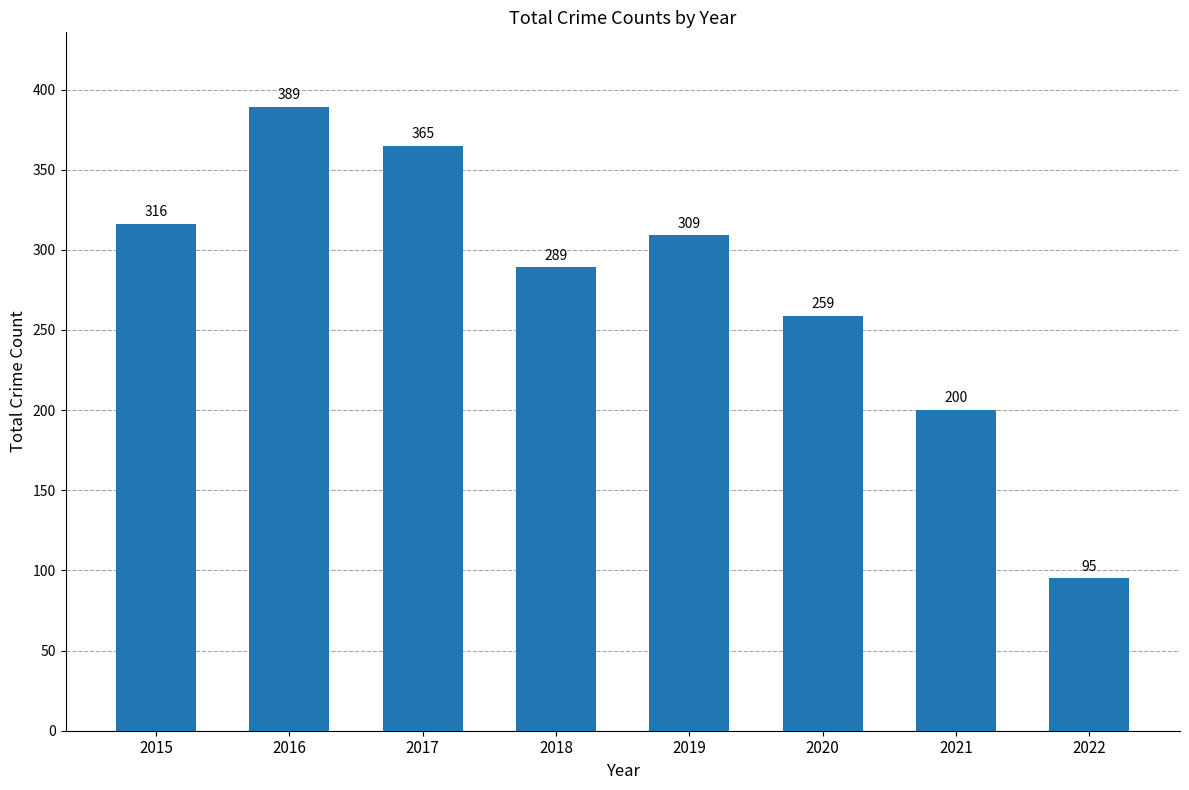

Does the chart contain stacked bars?

No